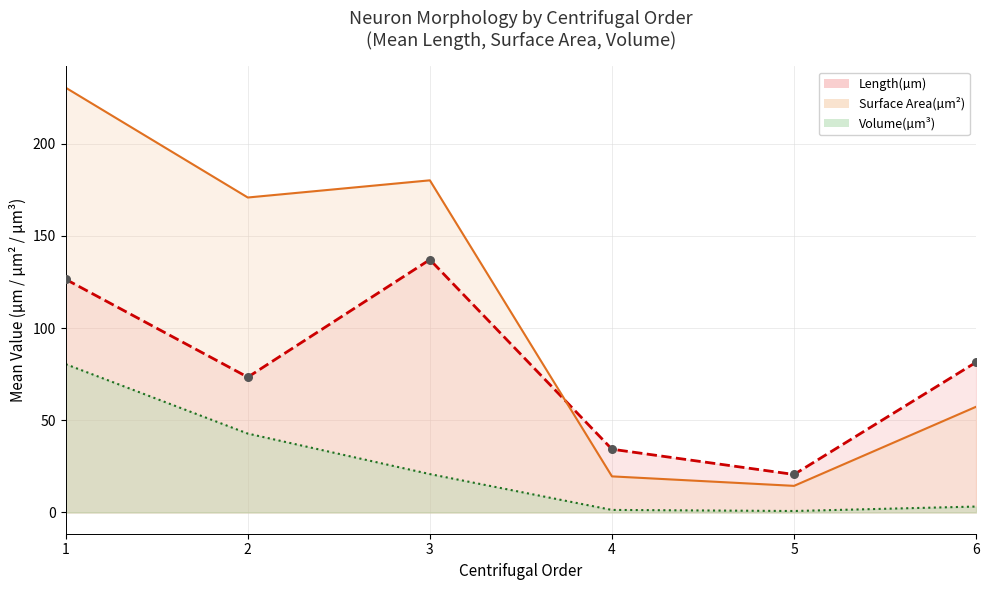

Which series has the largest Y range (max minus min)?

Surface Area(µm²)